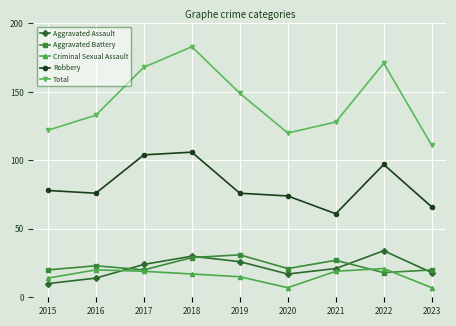

True or false: Total and Aggravated Assault cross at least once.

False